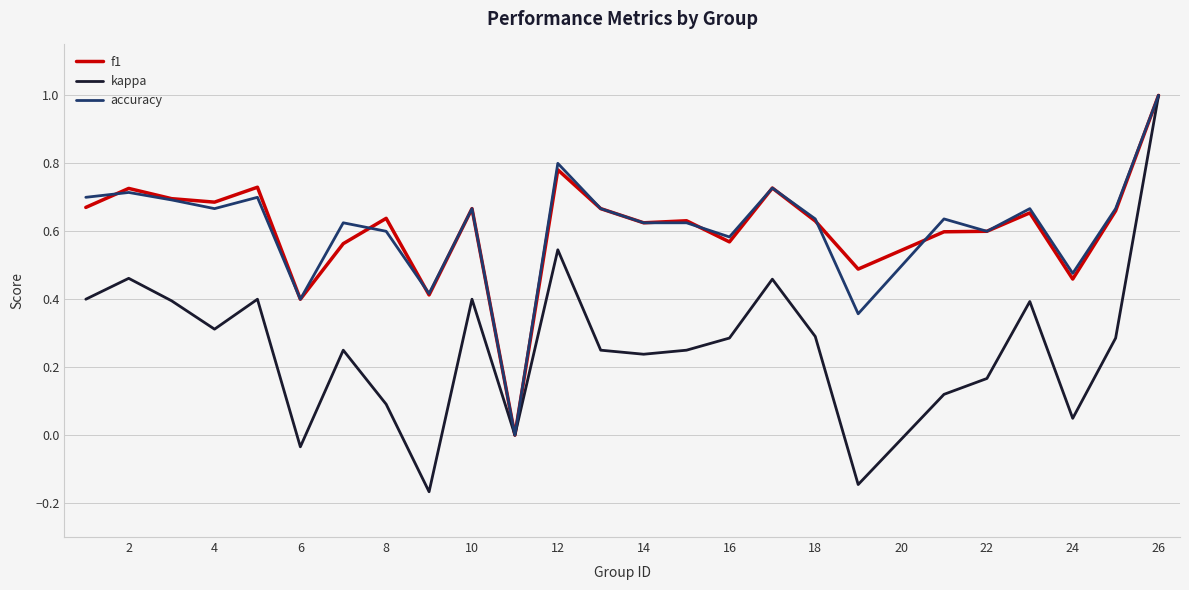

Which series has the largest range (max minus min)?

kappa